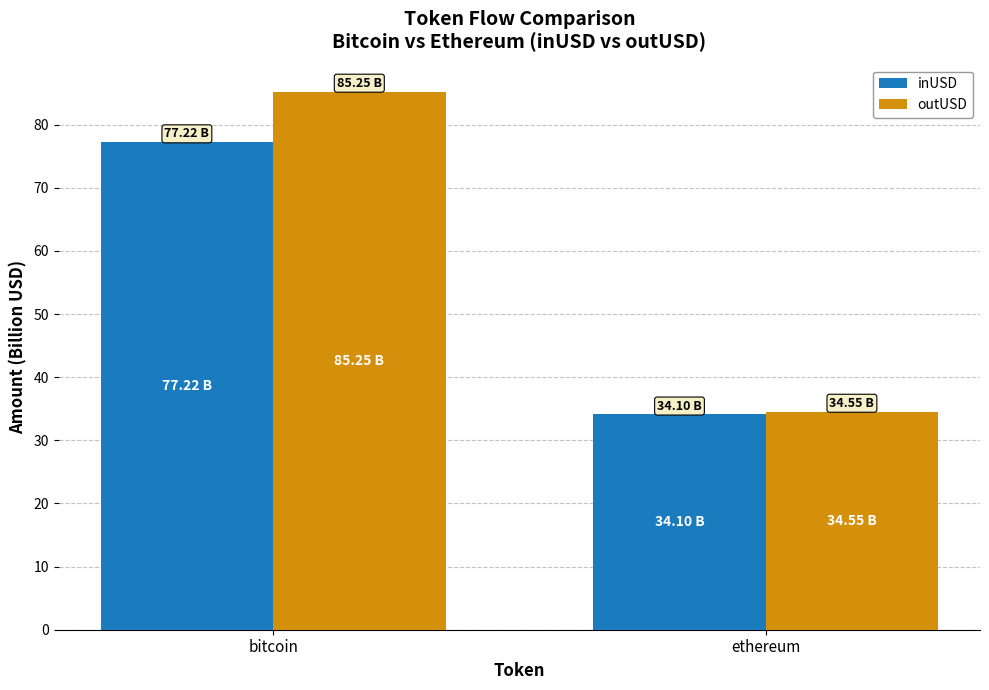

At which category is the sum across all series the highest?

bitcoin